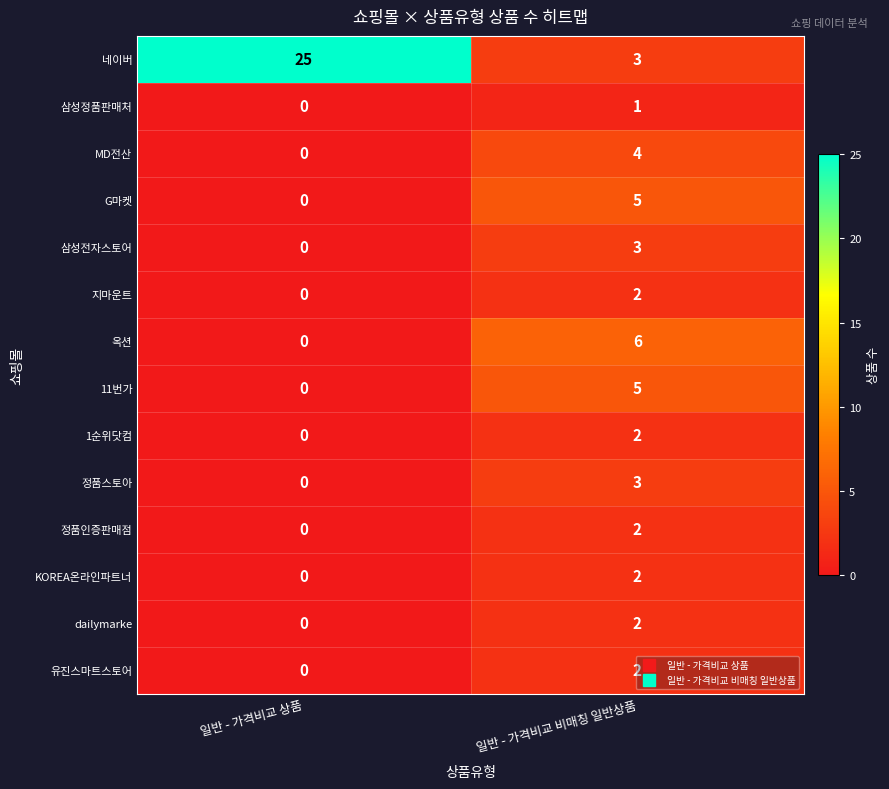

What is the total value across all series at 일반 - 가격비교 비매칭 일반상품?

42